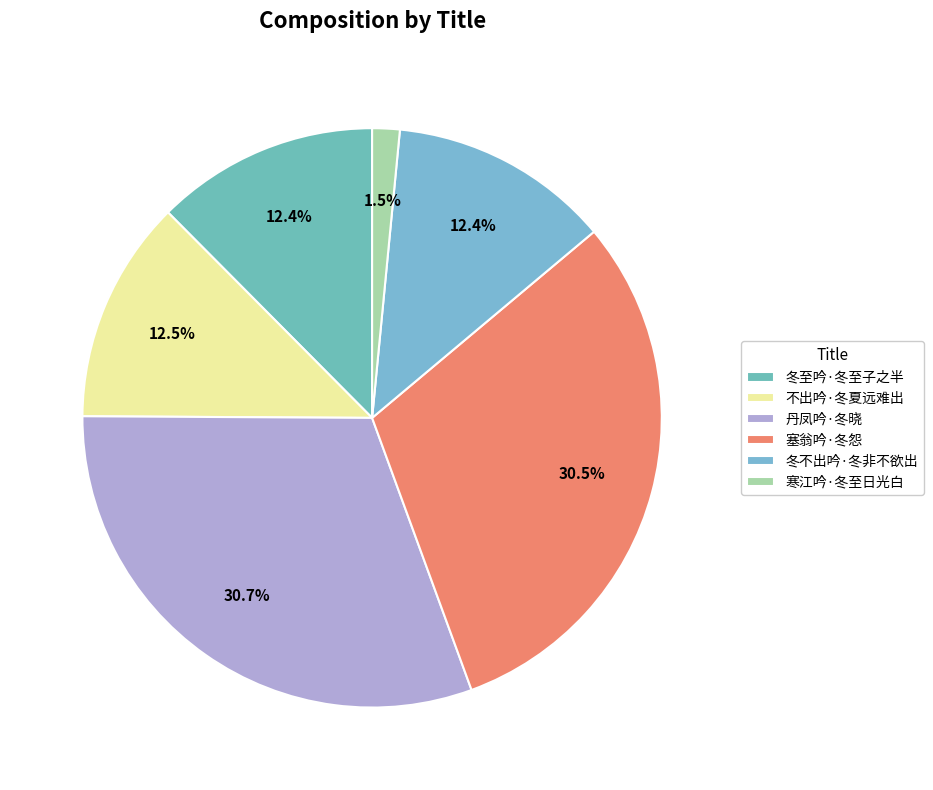

Rank the categories by value from lowest to highest.

寒江吟·冬至日光白, 冬不出吟·冬非不欲出, 冬至吟·冬至子之半, 不出吟·冬夏远难出, 塞翁吟·冬怨, 丹凤吟·冬晓